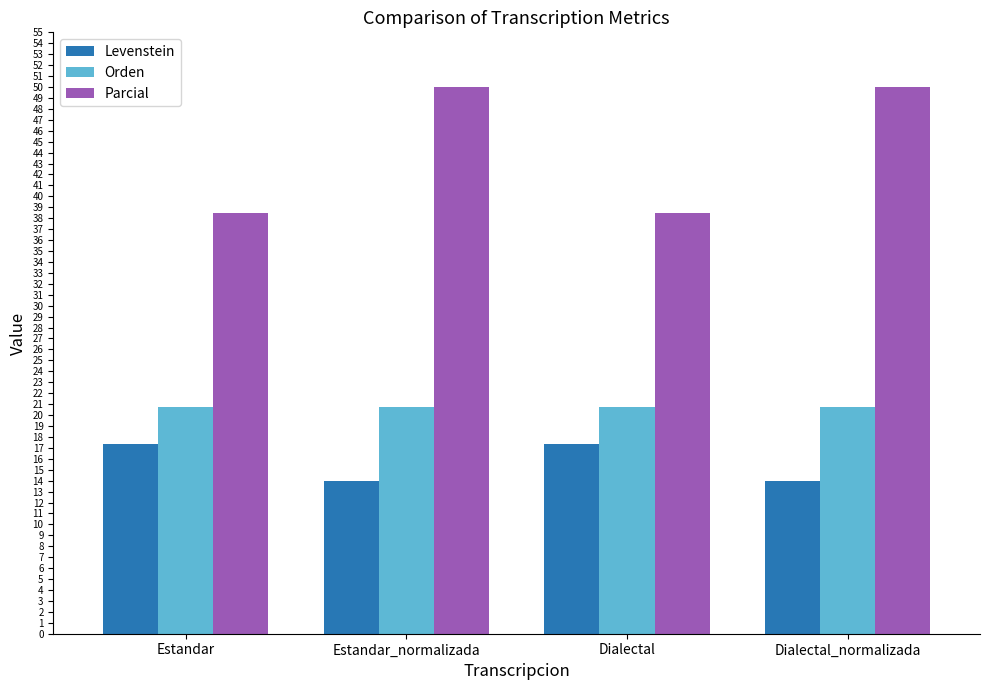

How many bars are there in total?

12